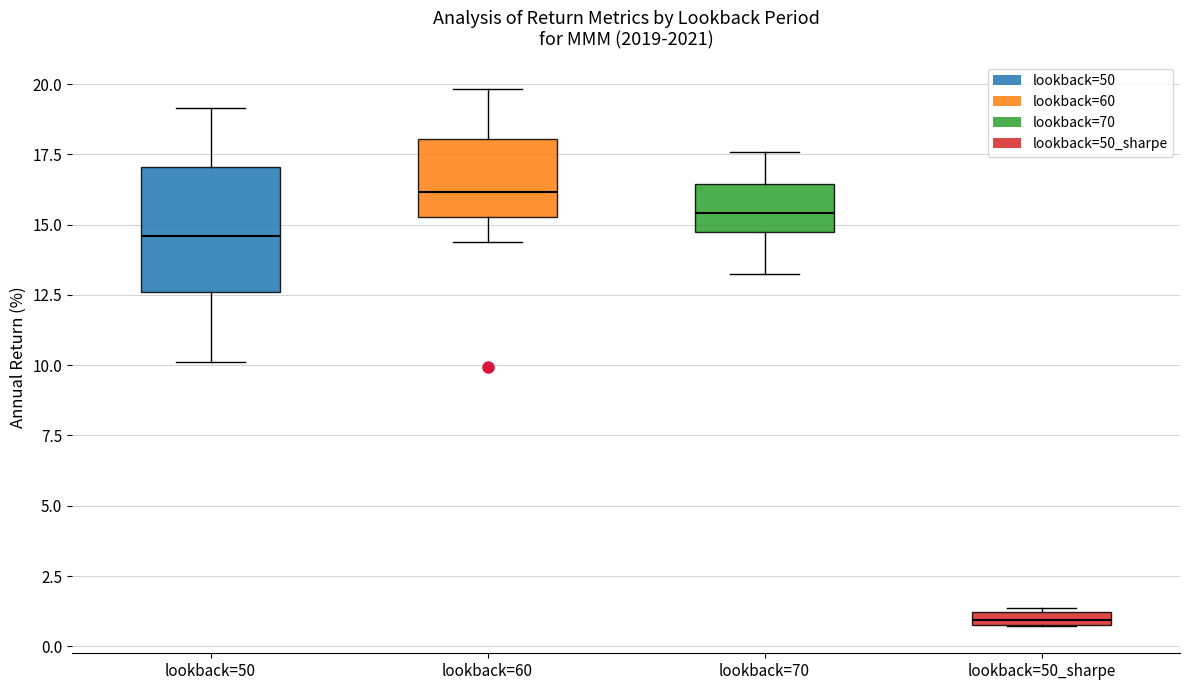

Which box is the tallest, from its lower edge to its upper edge?

lookback=50